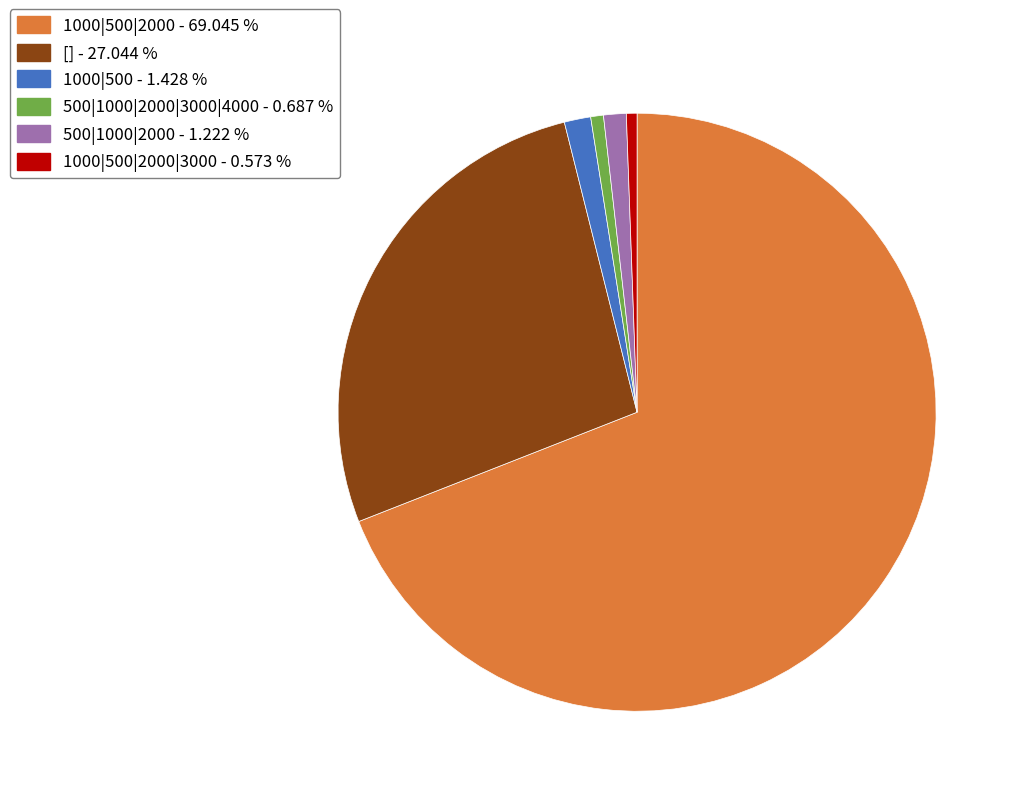

Does 1000|500|2000 - 69.045 % represent more than half of the total?

Yes